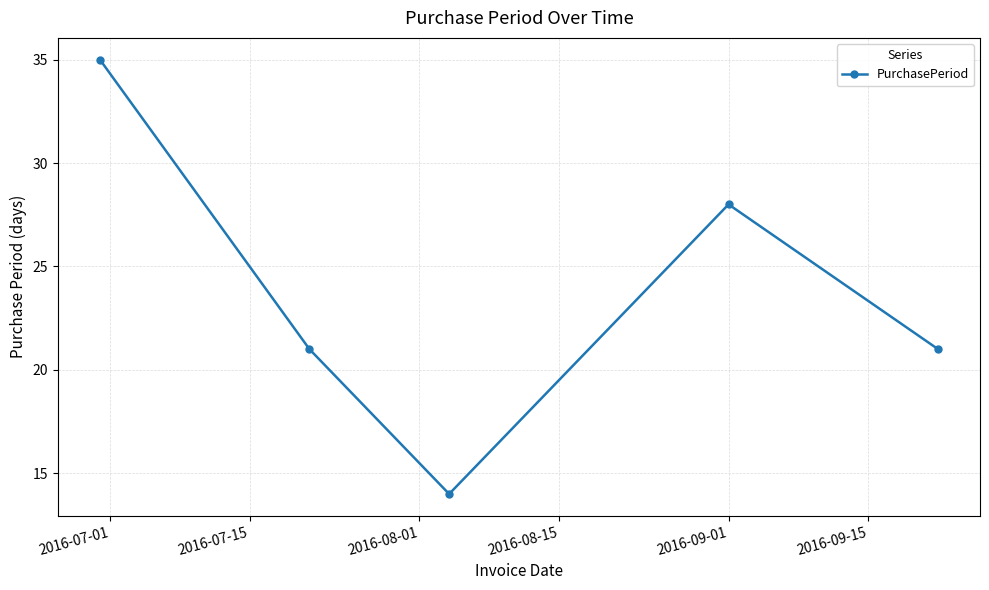

Does the chart display data point markers on the line(s)?

Yes